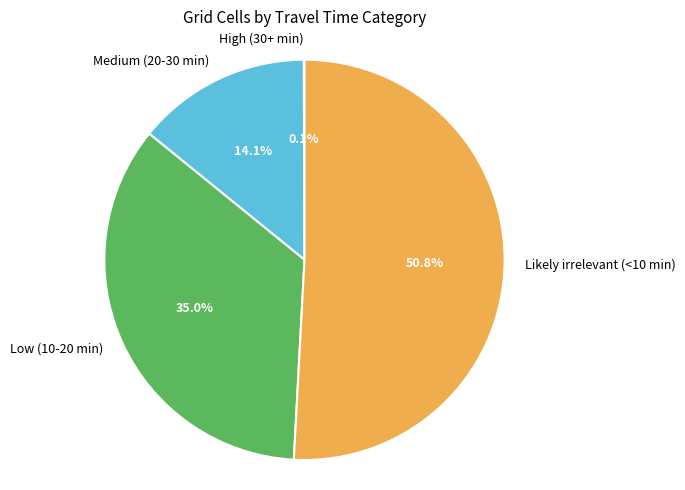

What is the largest slice in the pie chart?

Likely irrelevant (<10 min)